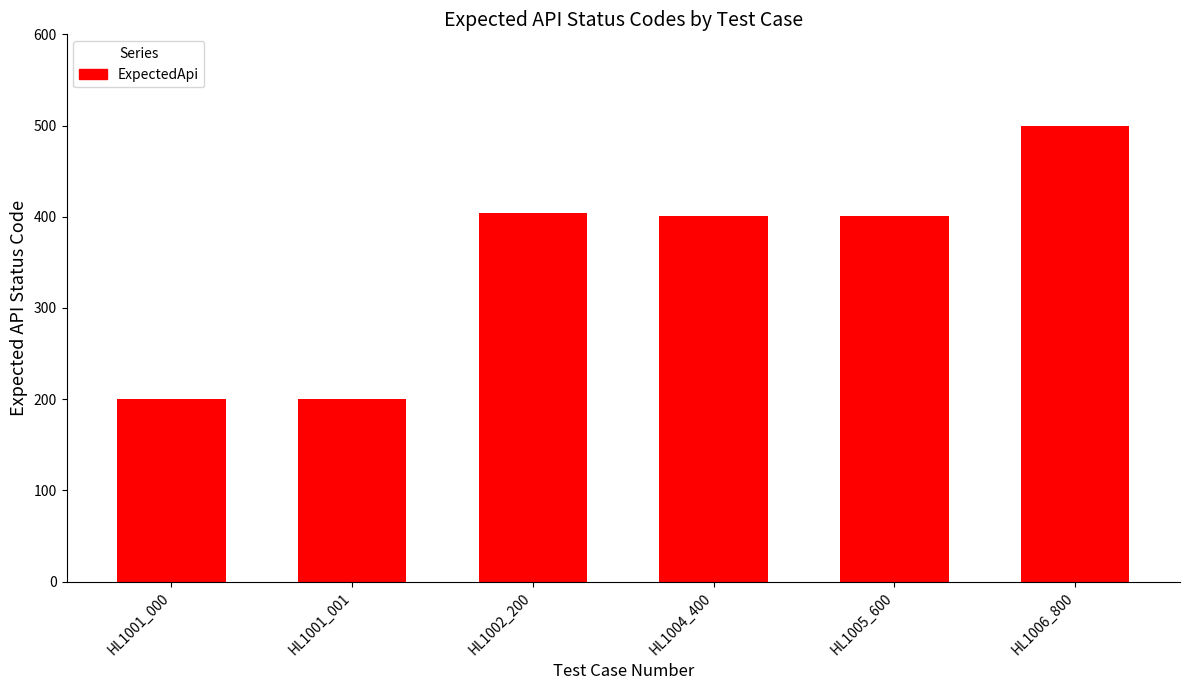

Does the chart contain stacked bars?

No